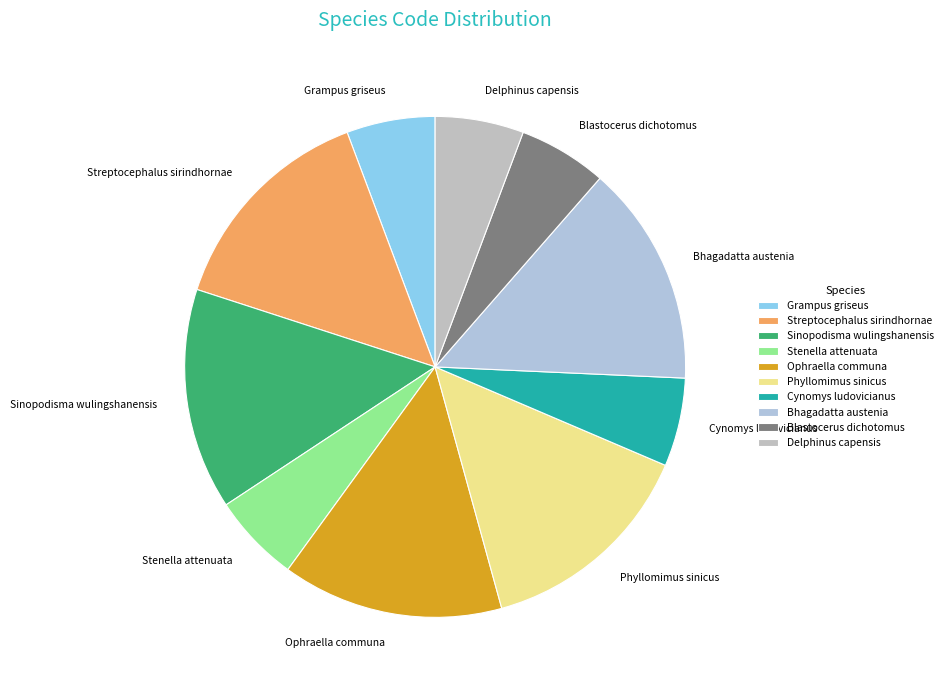

Do Blastocerus dichotomus and Cynomys ludovicianus together represent more than half of the pie?

No